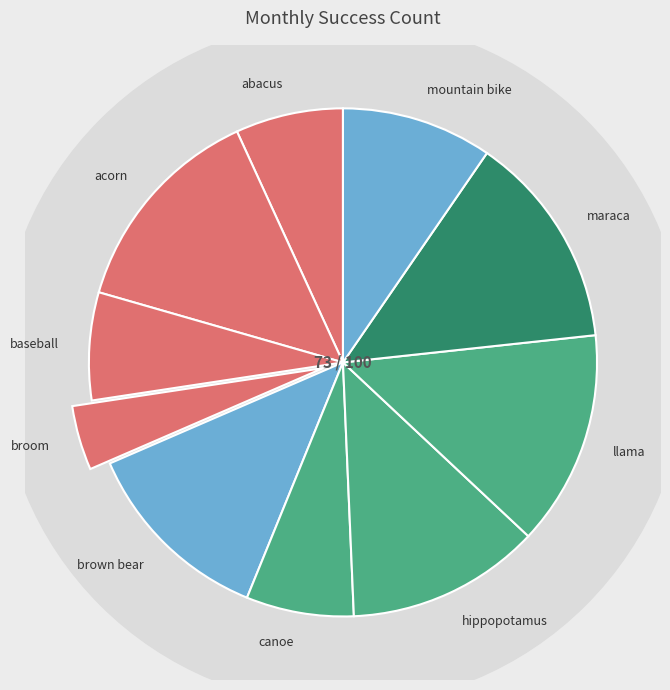

Is there a majority slice in this chart?

No